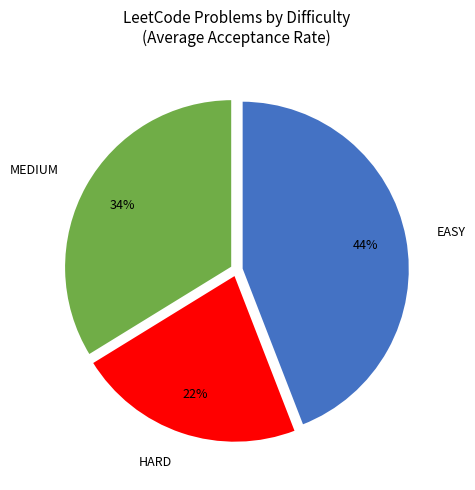

What is the largest slice in the pie chart?

EASY